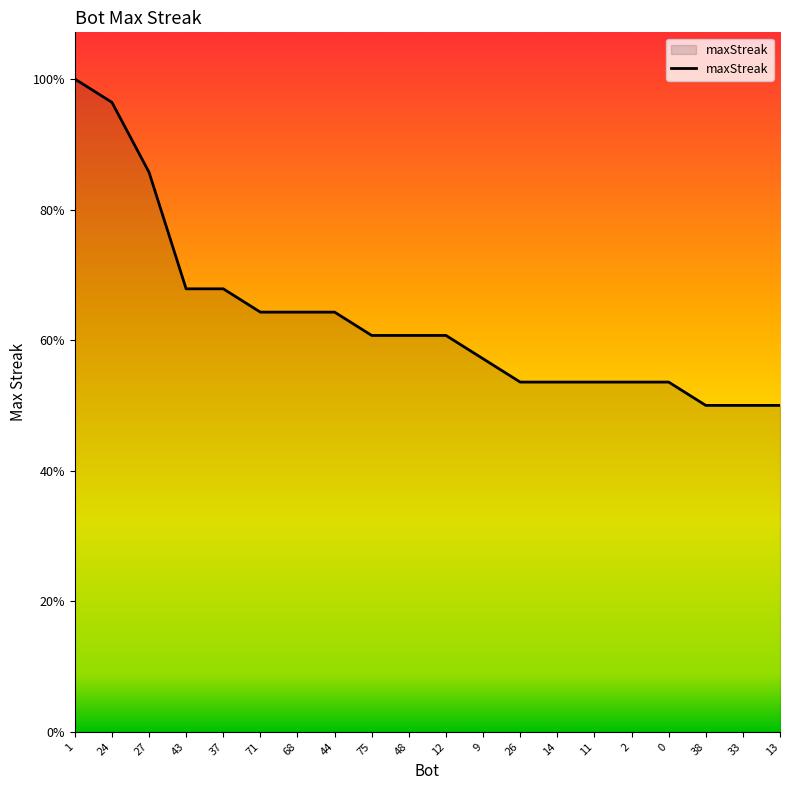

Does the chart have visible grid lines?

No